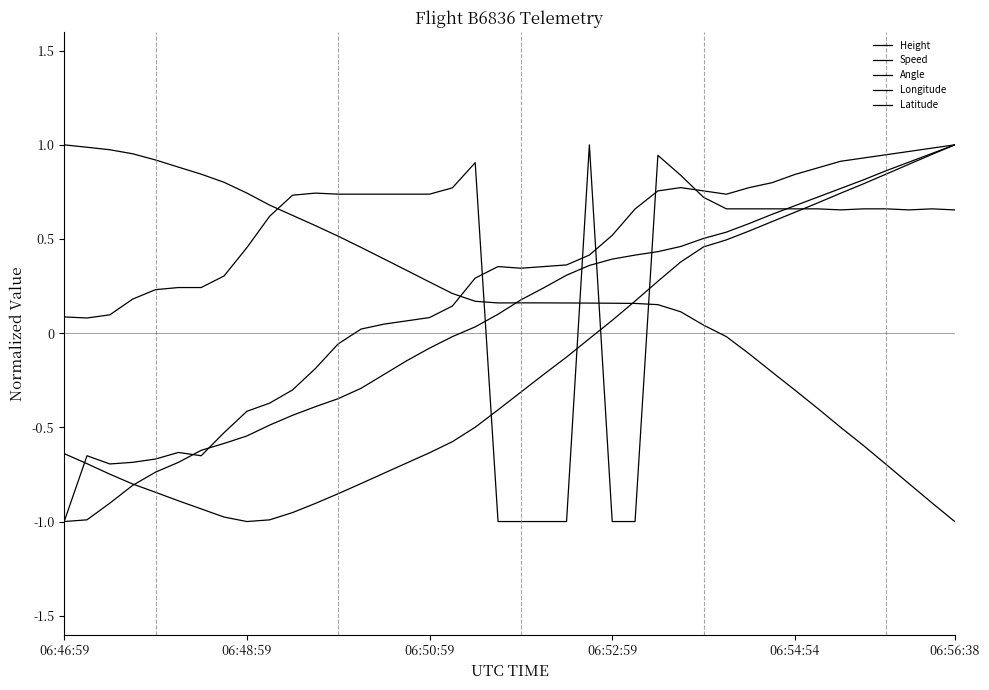

How many lines are shown in the chart?

5